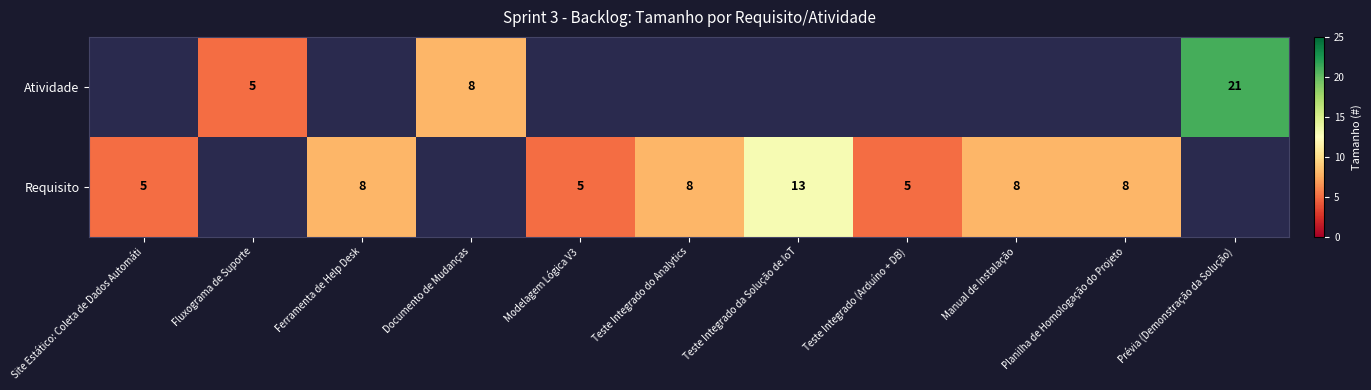

Is it true that Requisito equals 1 at Site Estático: Coleta de Dados Automáti?

False